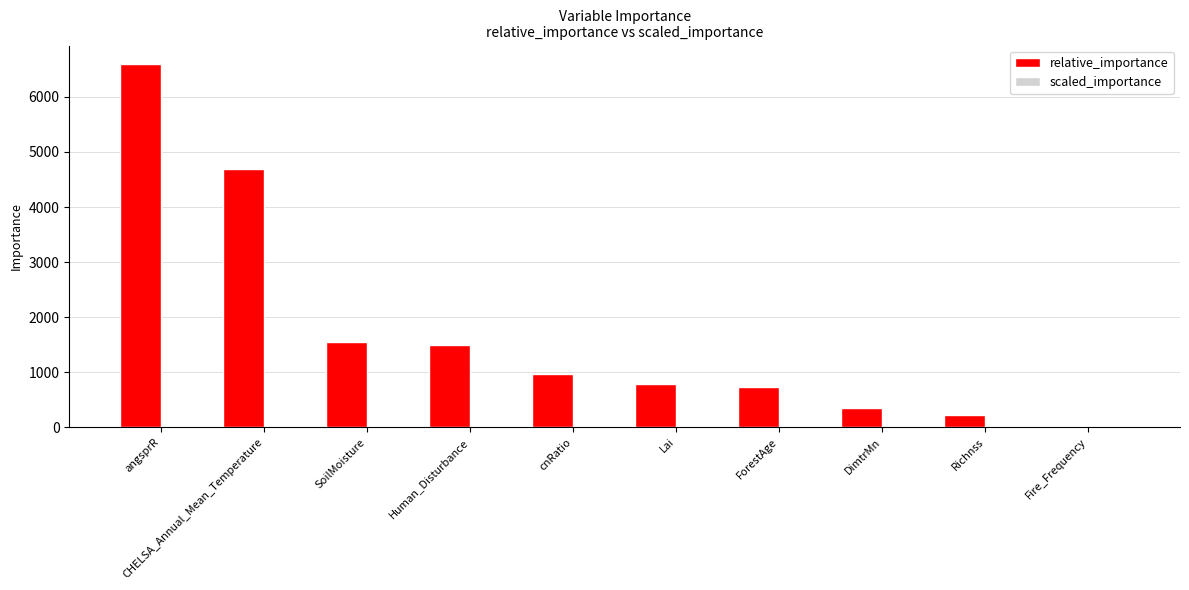

True or false: relative_importance has a value of 6604.0 at angsprR.

True